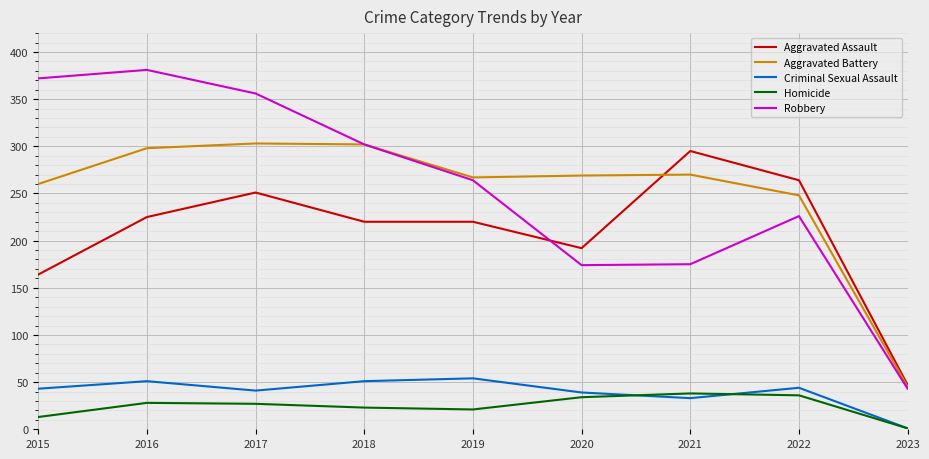

Rank the series at 2015 from highest to lowest value.

Robbery, Aggravated Battery, Aggravated Assault, Criminal Sexual Assault, Homicide